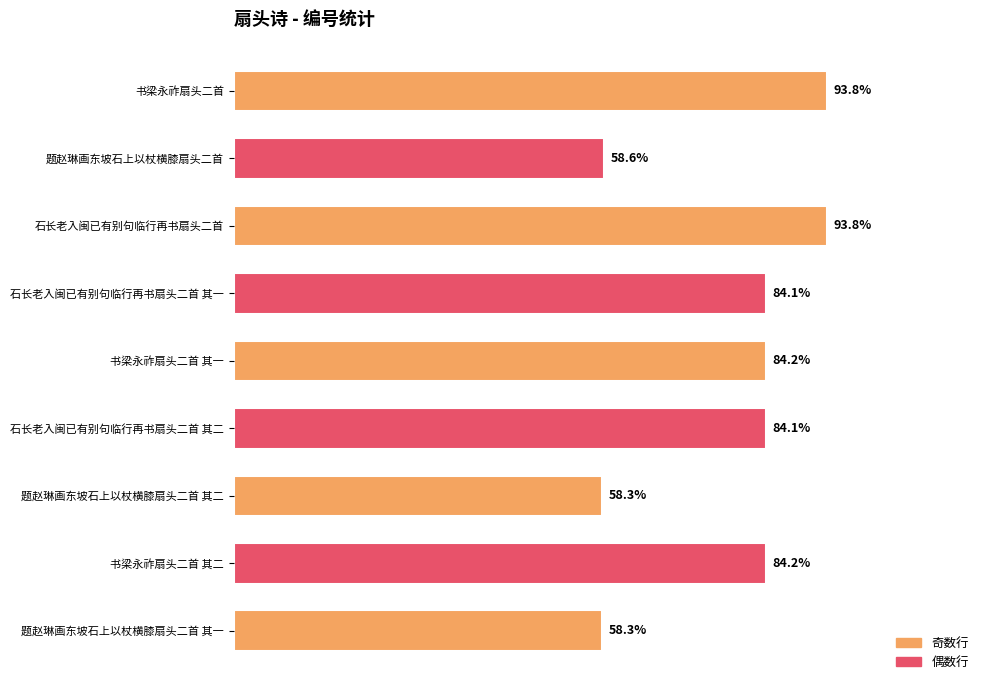

Does the chart contain stacked bars?

No